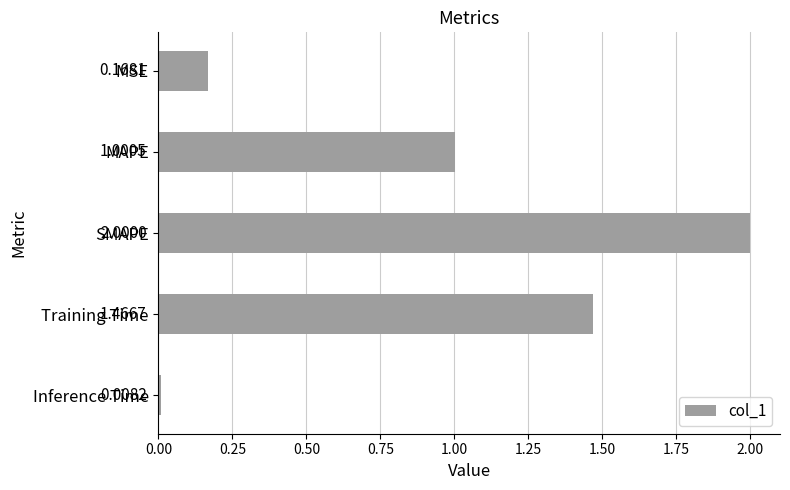

What is the label of the 4th bar from the top?

Training Time